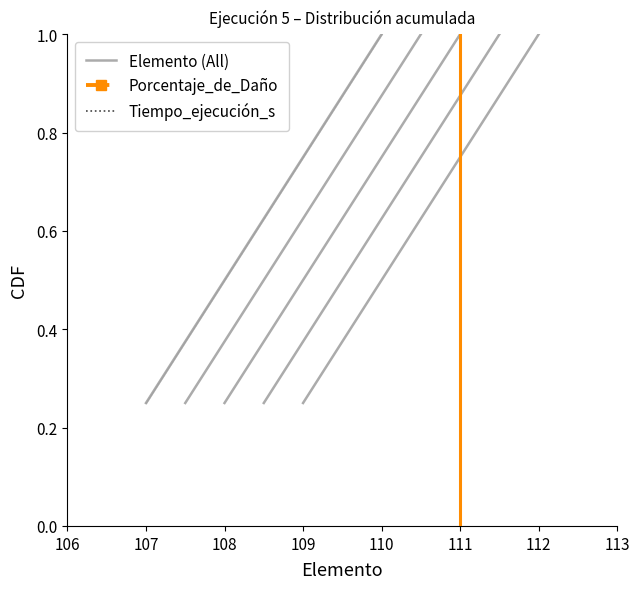

Between 107 and 108, which series saw the biggest shift?

Elemento (All)